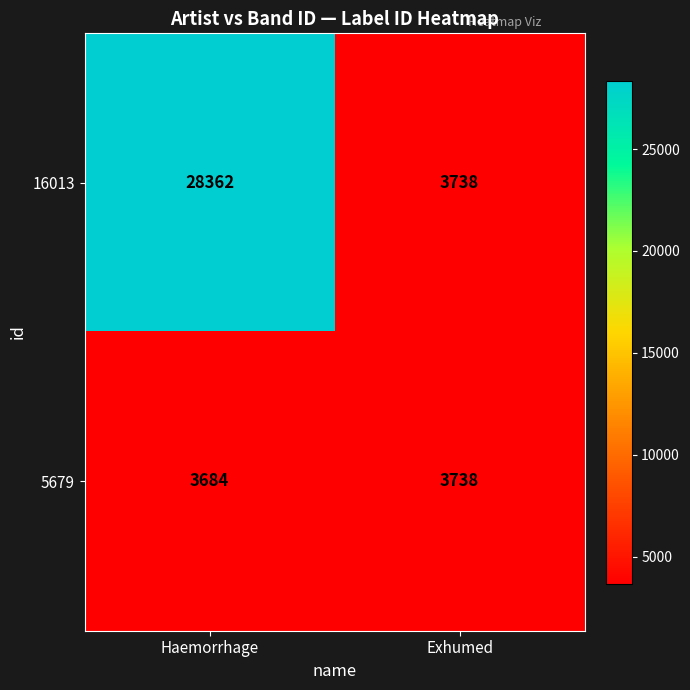

What is the total value across all series at Haemorrhage?

32046